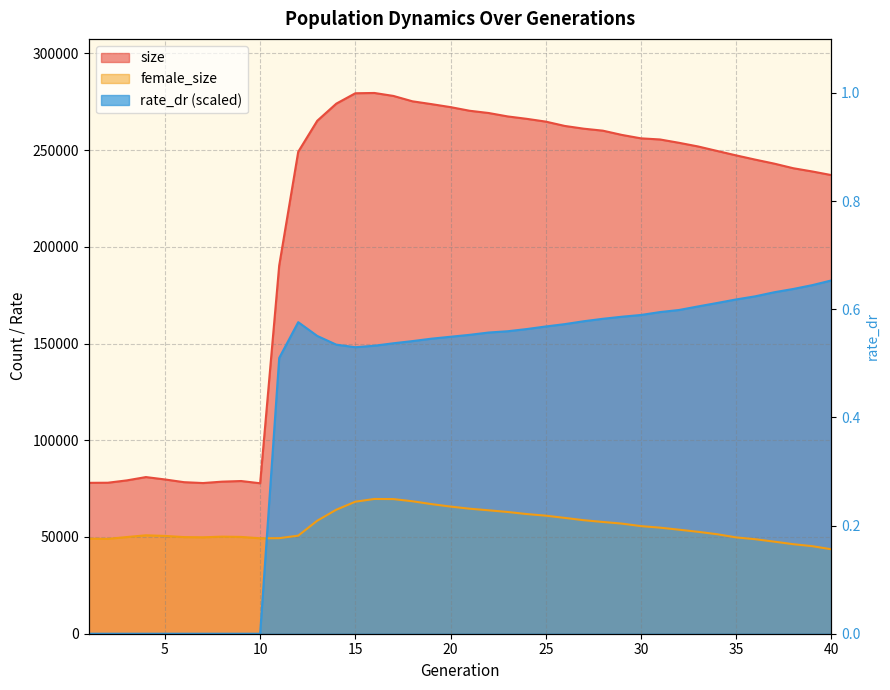

What is the approximate value of female_size at 24?

61854.0